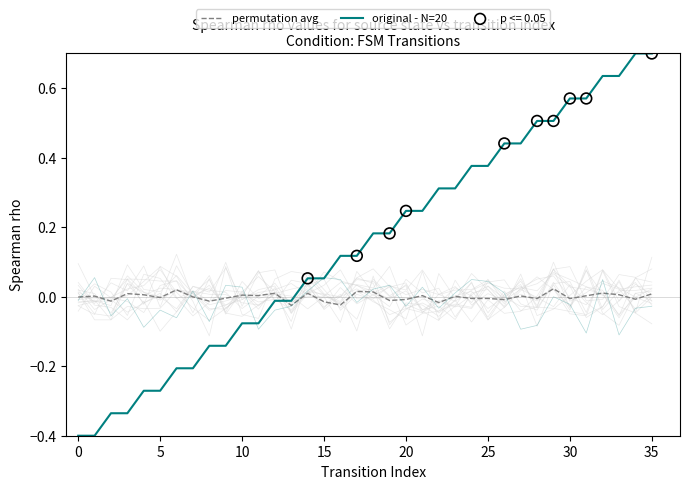

Which series reaches the maximum Y coordinate?

original - N=20